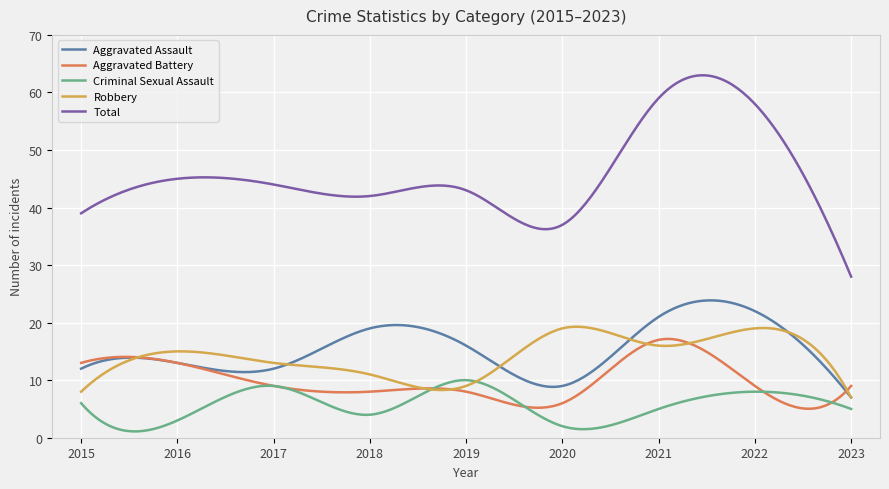

True or false: Total and Aggravated Assault intersect in this chart.

False